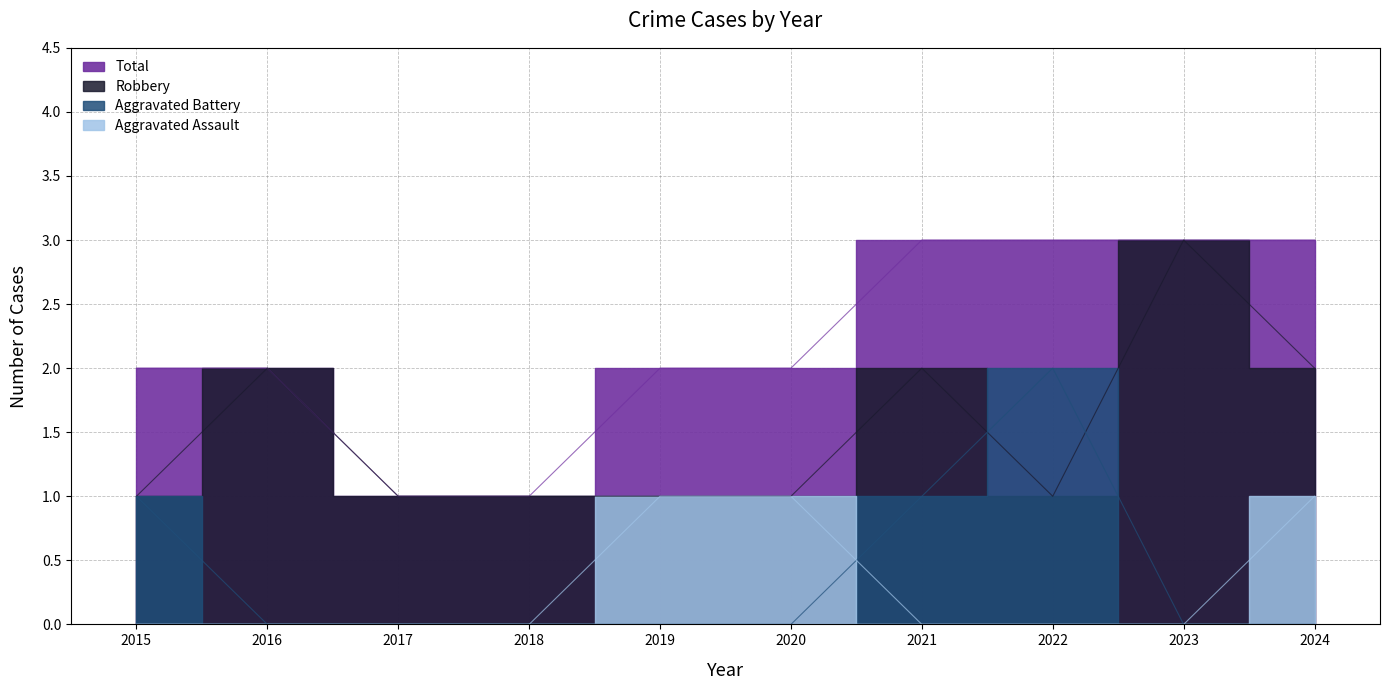

Which series changed the most between 2017 and 2022?

Aggravated Battery